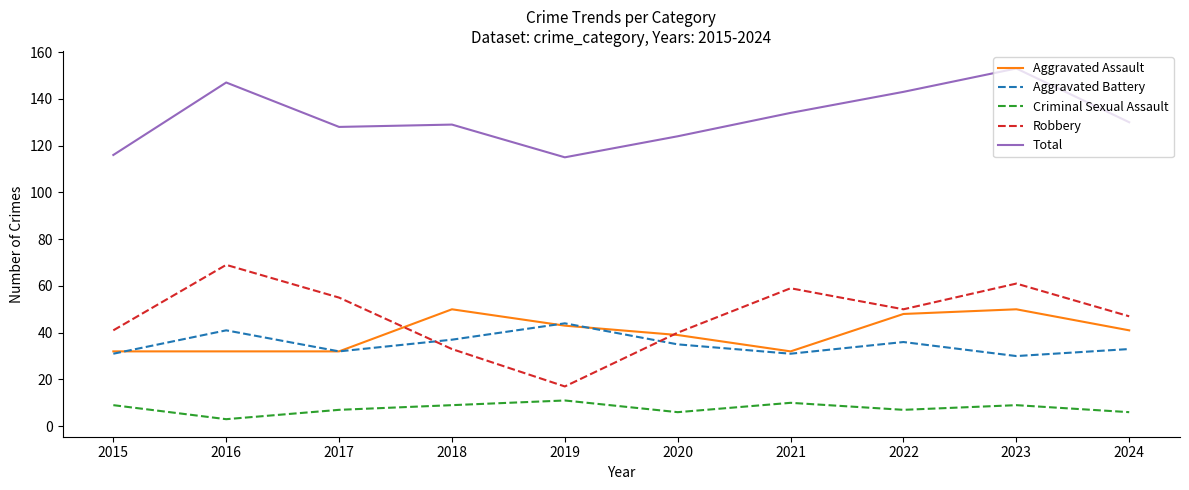

Is the value of Robbery at 2022 greater than the value of Criminal Sexual Assault at 2024?

Yes